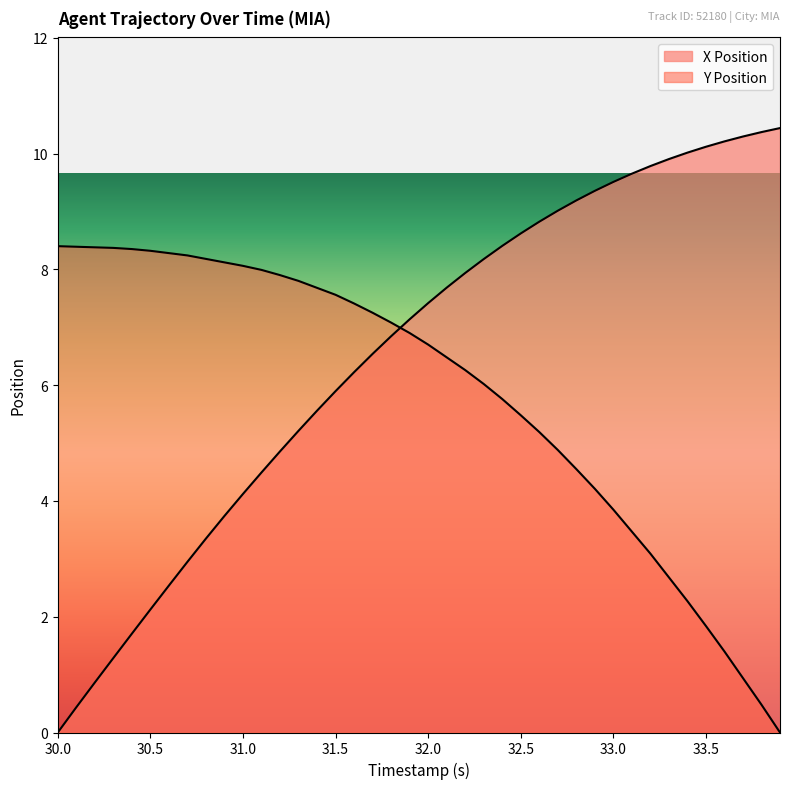

The X Position series shows 4.1 at 31.0. True or false?

True